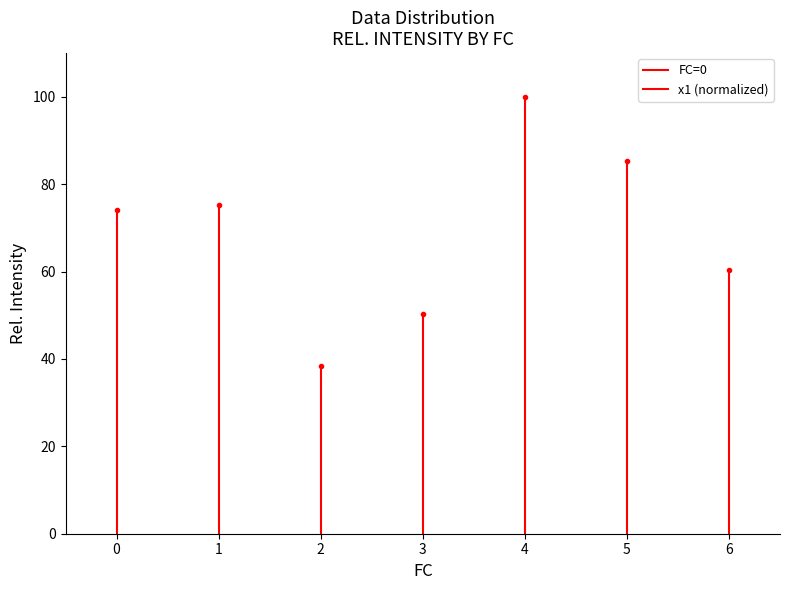

Which has a higher value, 0 or 1?

1